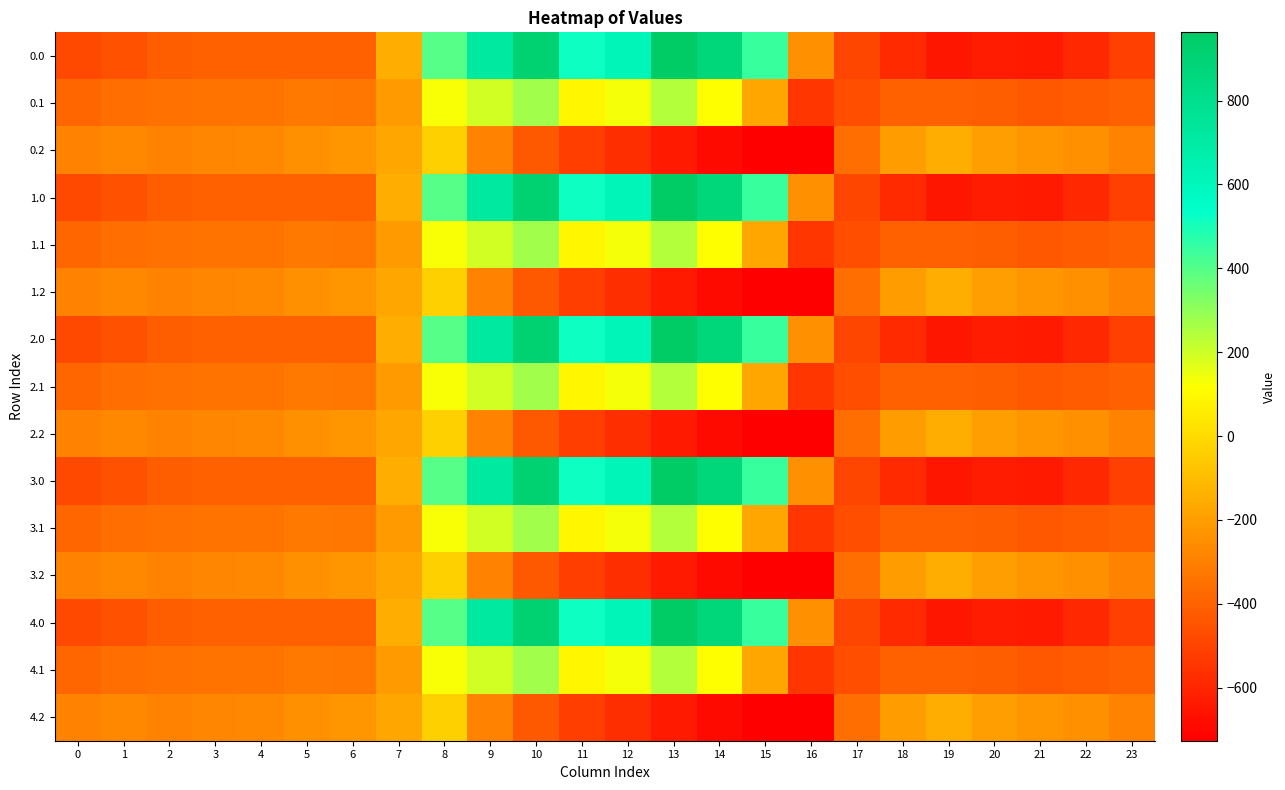

What is the minimum value shown in the chart?

-726.6